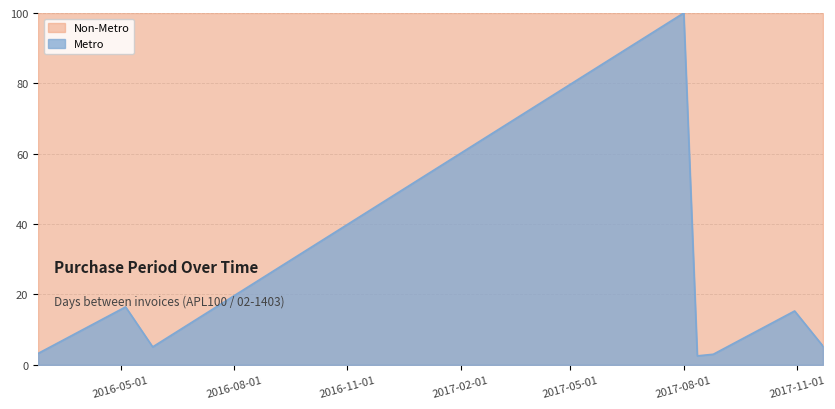

Reading right to left, extract all data points from this chart.

2017-11-22=5.3	2017-10-30=15.3	2017-08-25=3.0	2017-08-12=2.6	2017-08-01=100.0	2016-05-27=5.1	2016-05-05=16.5	2016-02-24=3.2